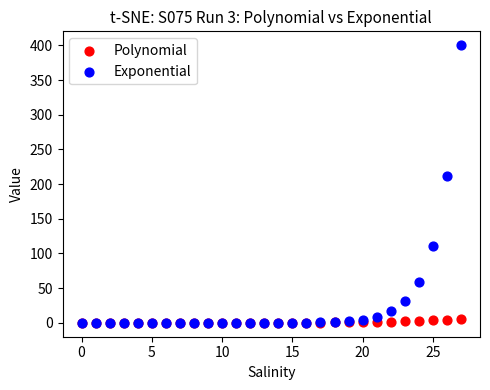

What are all the series names shown in the legend?

Polynomial, Exponential